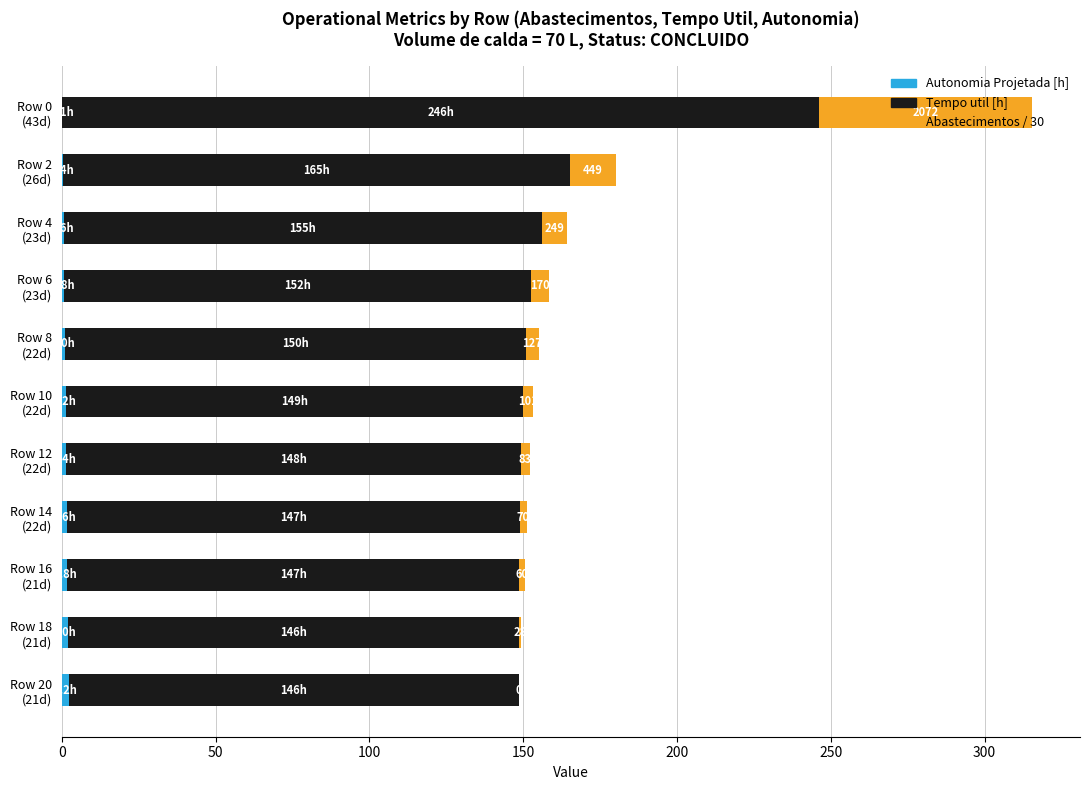

How many data points does each series have?

11